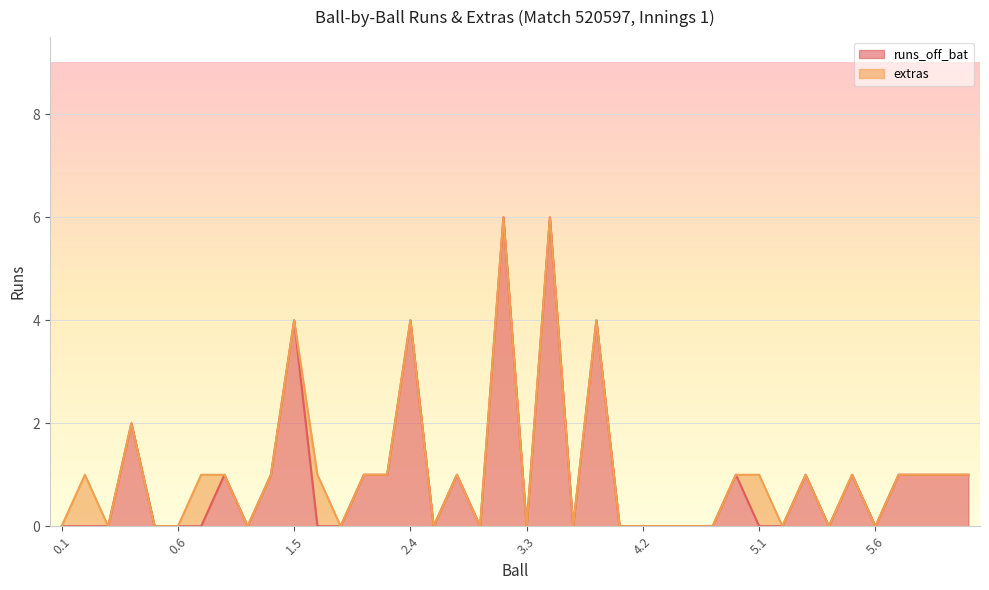

How many categories are shown in the chart?

40